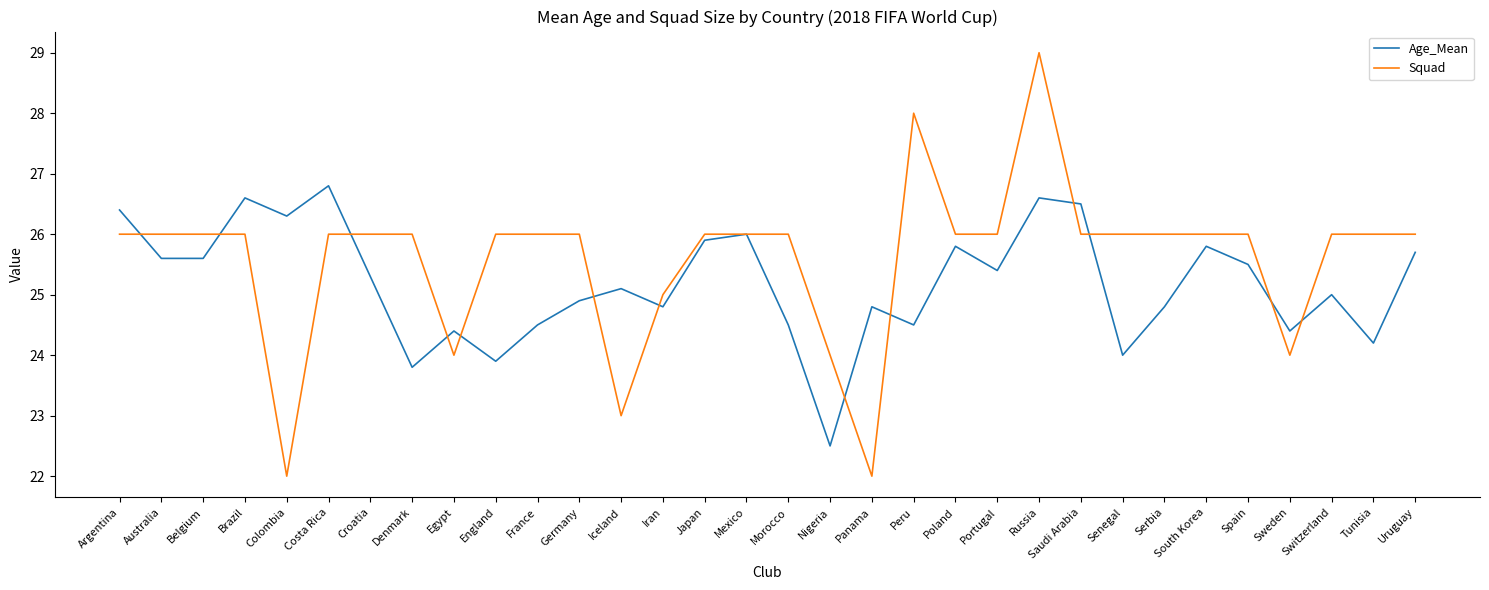

At which category is the sum across all series the highest?

Russia